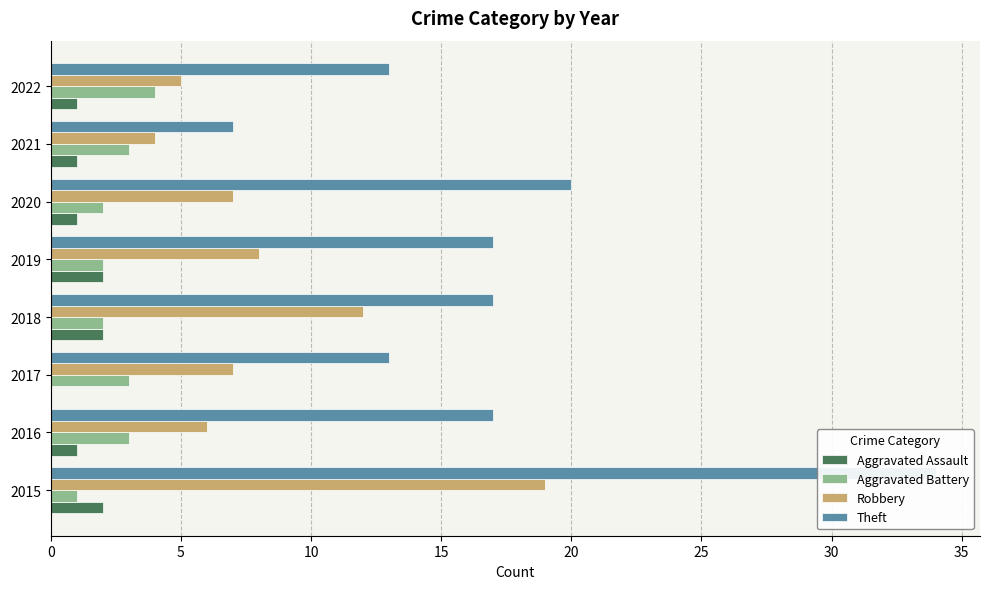

Rank the series at 2016 from highest to lowest value.

Theft, Robbery, Aggravated Battery, Aggravated Assault